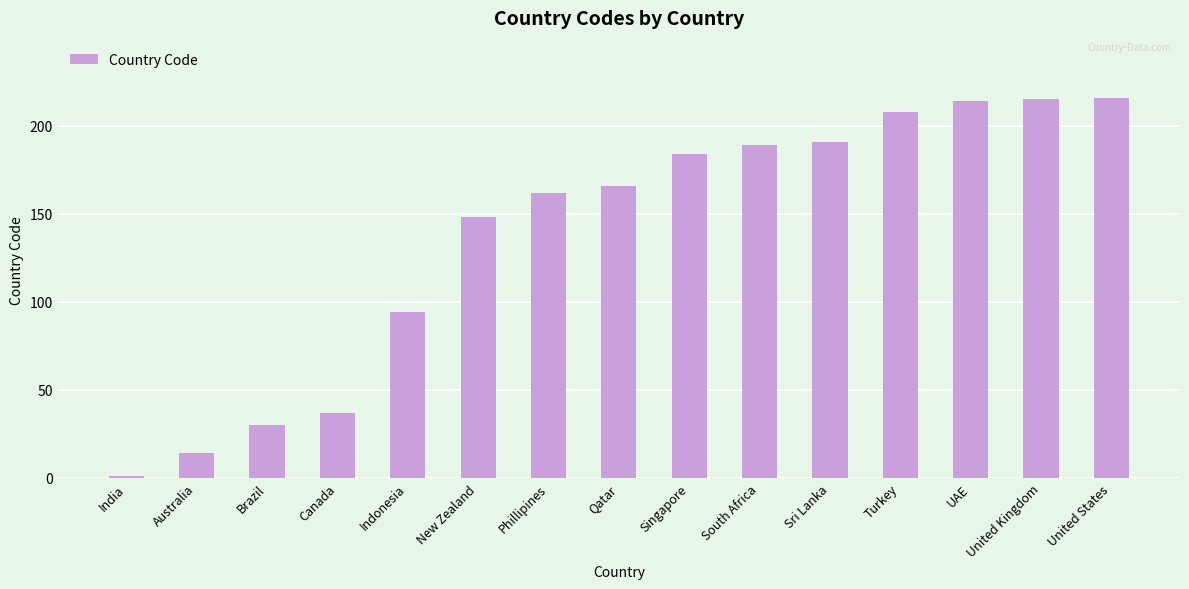

How many bars are there in total?

15